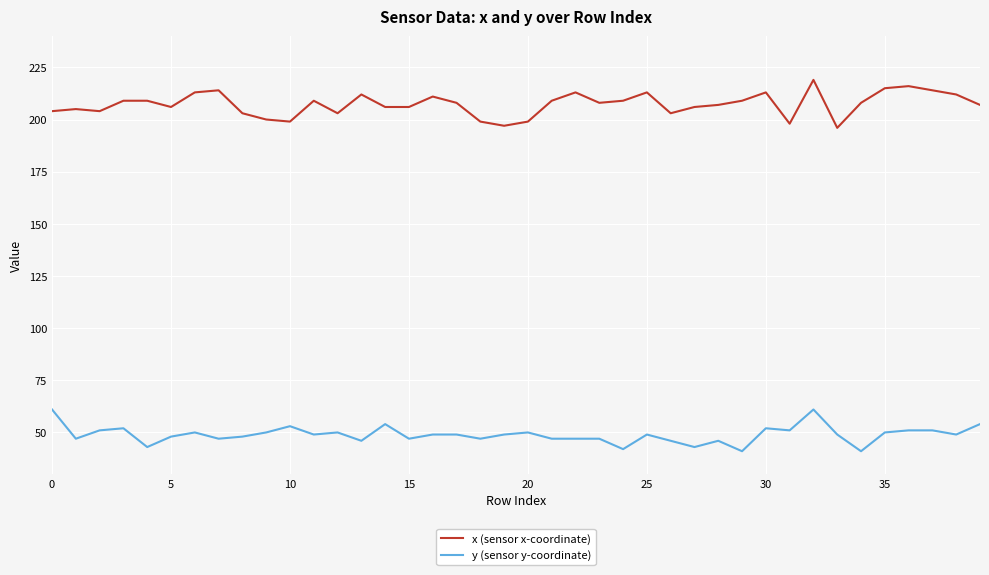

What is the maximum value for y (sensor y-coordinate)?

61